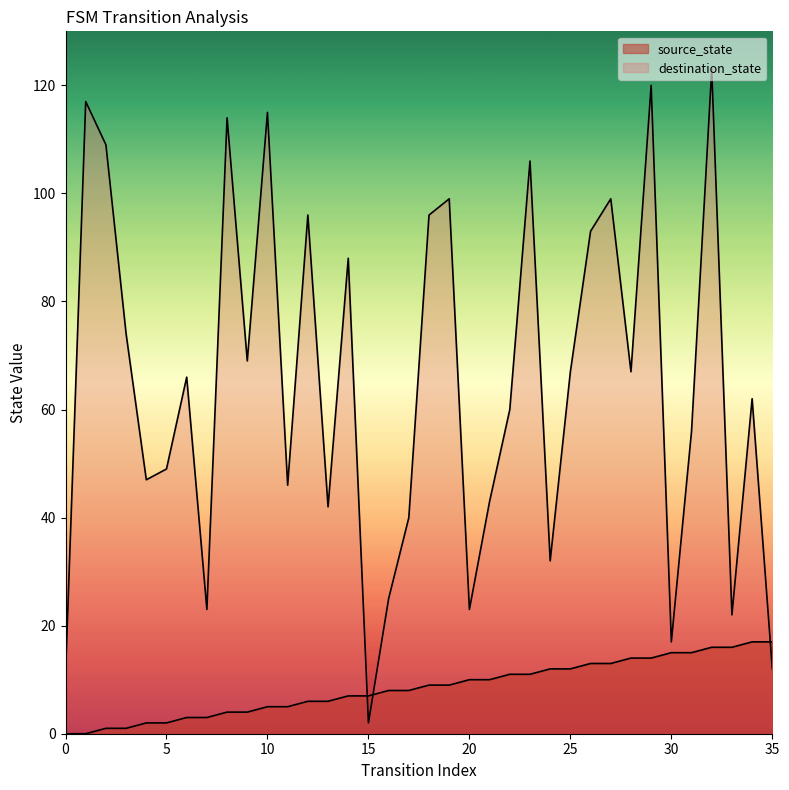

What is the lowest value of the destination_state series?

2